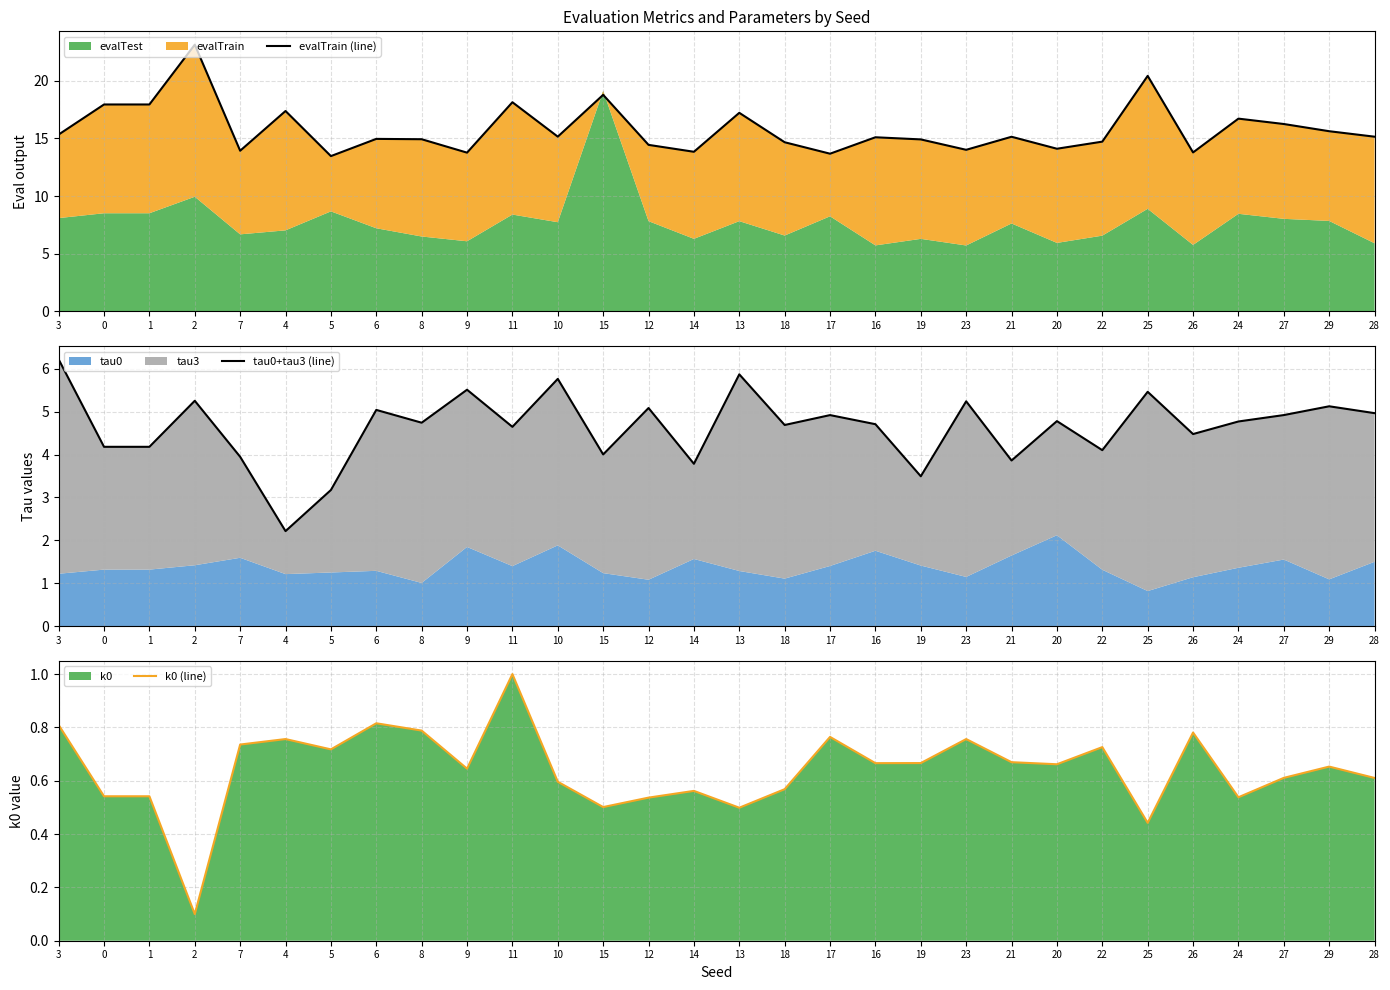

Reading left to right, transcribe all the data shown in this chart.

evalTrain (line): 3=15.3	0=17.9	1=17.9	2=23.1	7=13.9	4=17.4	5=13.5	6=15.0	8=14.9	9=13.8	11=18.1	10=15.1	15=18.8	12=14.4	14=13.8	13=17.2	18=14.7	17=13.7	16=15.1	19=14.9	23=14.0	21=15.1	20=14.1	22=14.7	25=20.4	26=13.8	24=16.7	27=16.2	29=15.6	28=15.1
tau0+tau3 (line): 3=6.2	0=4.2	1=4.2	2=5.3	7=3.9	4=2.2	5=3.2	6=5.0	8=4.7	9=5.5	11=4.6	10=5.8	15=4.0	12=5.1	14=3.8	13=5.9	18=4.7	17=4.9	16=4.7	19=3.5	23=5.2	21=3.9	20=4.8	22=4.1	25=5.5	26=4.5	24=4.8	27=4.9	29=5.1	28=5.0
k0 (line): 3=0.8	0=0.5	1=0.5	2=0.1	7=0.7	4=0.8	5=0.7	6=0.8	8=0.8	9=0.6	11=1.0	10=0.6	15=0.5	12=0.5	14=0.6	13=0.5	18=0.6	17=0.8	16=0.7	19=0.7	23=0.8	21=0.7	20=0.7	22=0.7	25=0.4	26=0.8	24=0.5	27=0.6	29=0.7	28=0.6